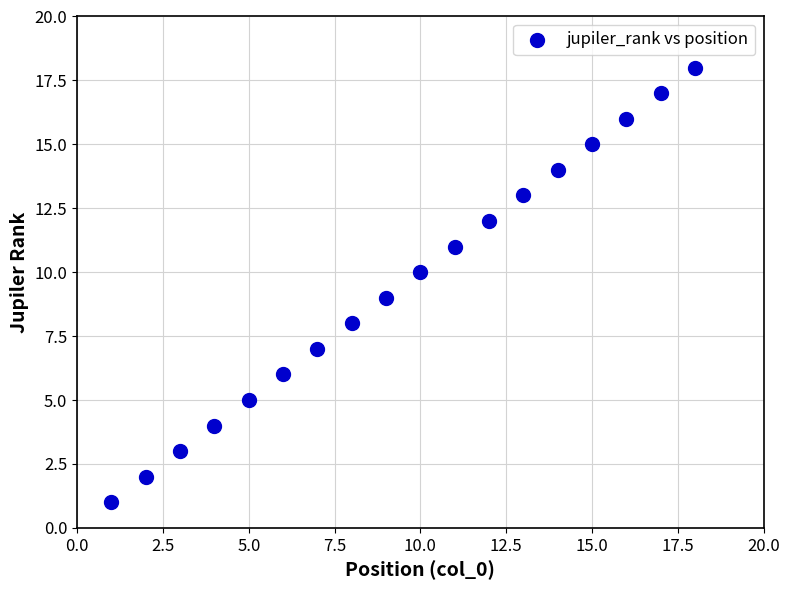

What is the range of Y values (max minus min)?

17